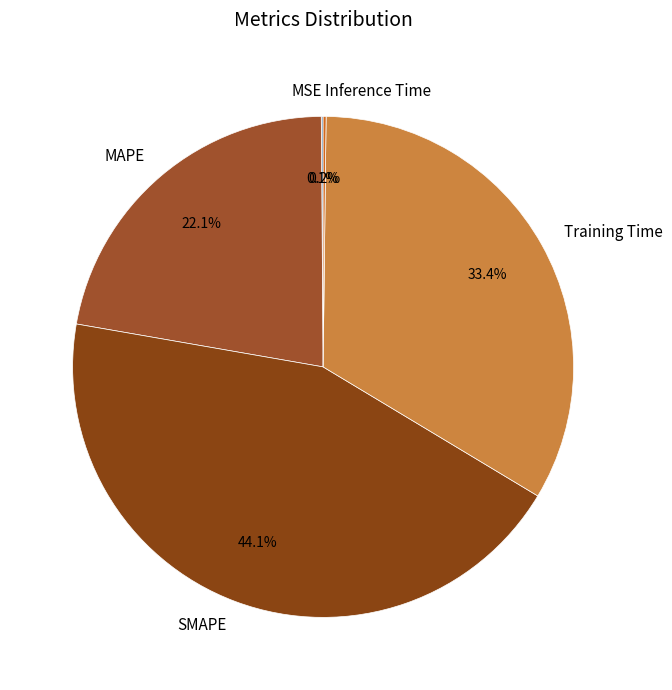

Does Training Time account for over 50% of the chart?

No